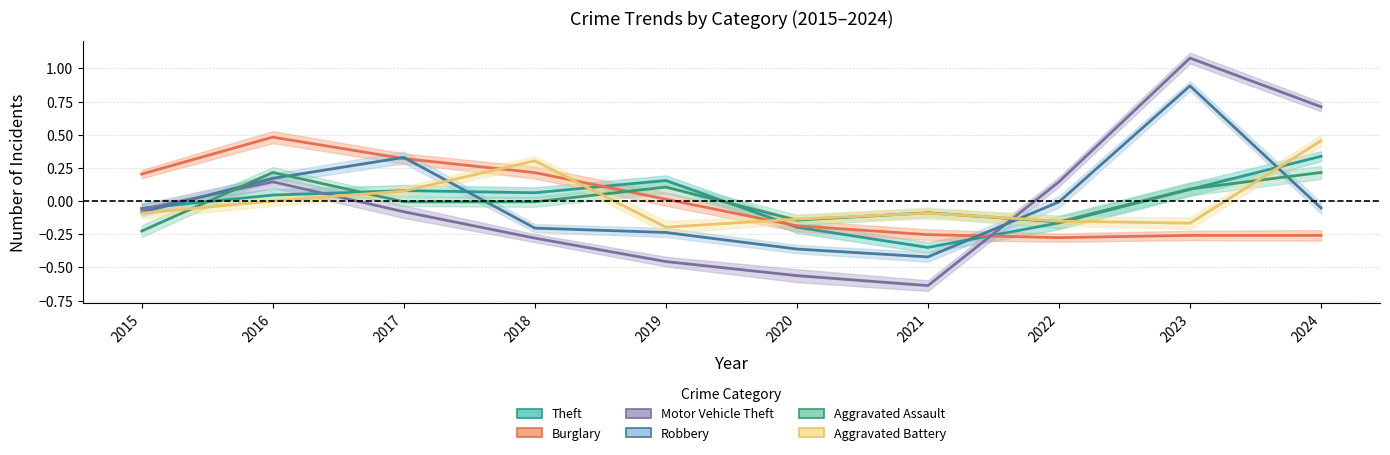

The value of Burglary at 2017 is 0.3. True or false?

True